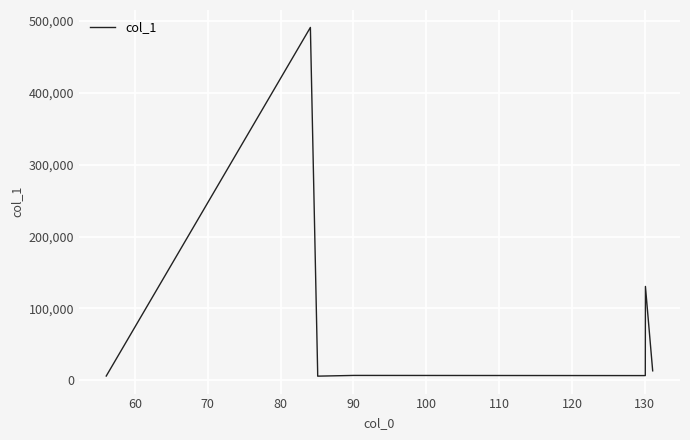

Does the chart have visible grid lines?

Yes